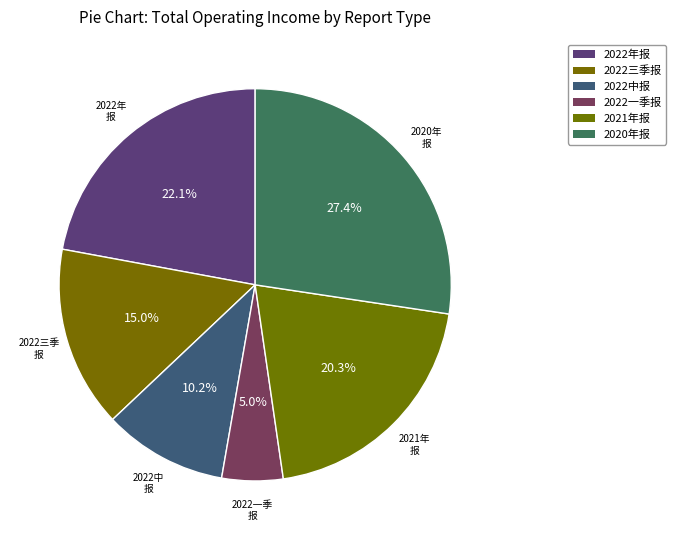

What is the ratio of the value at 2020年报 to the value at 2022中报?

2.7